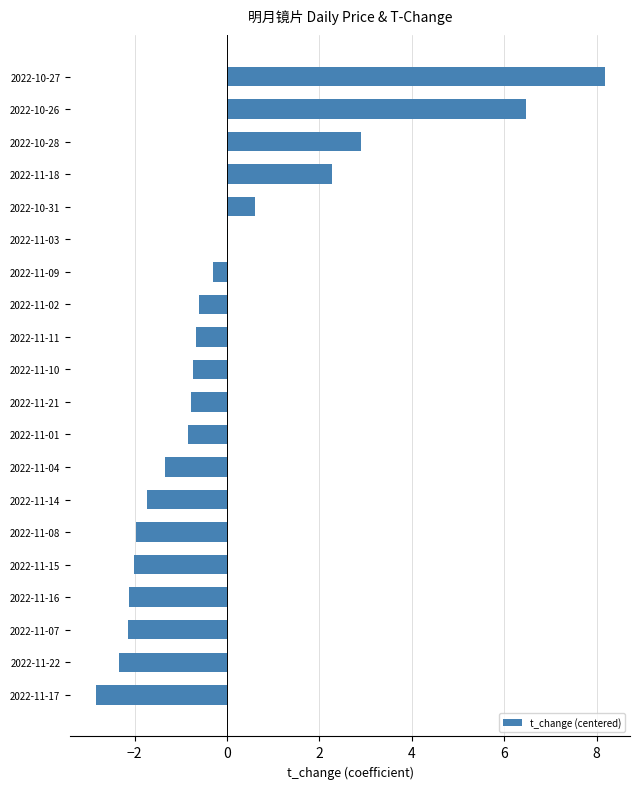

The value at 2022-10-31 is 1.0. True or false?

False